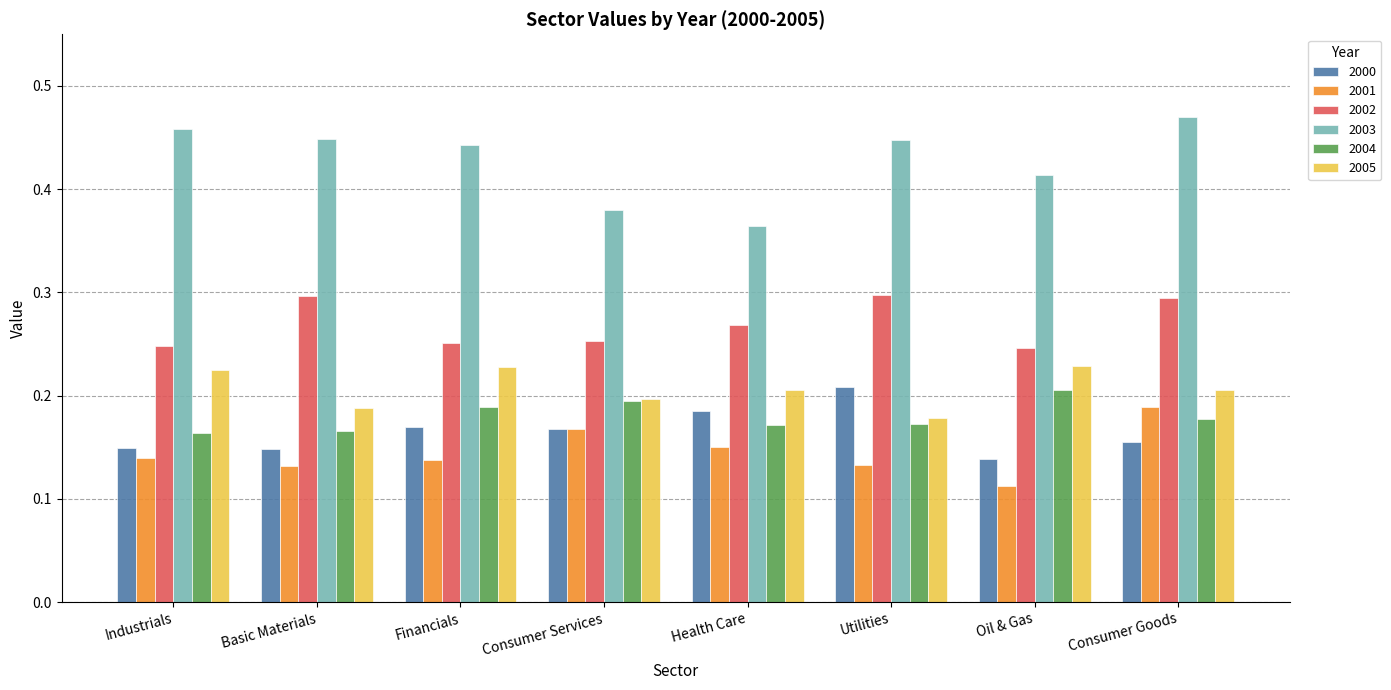

At which category does the chart reach its minimum across all series?

Oil & Gas